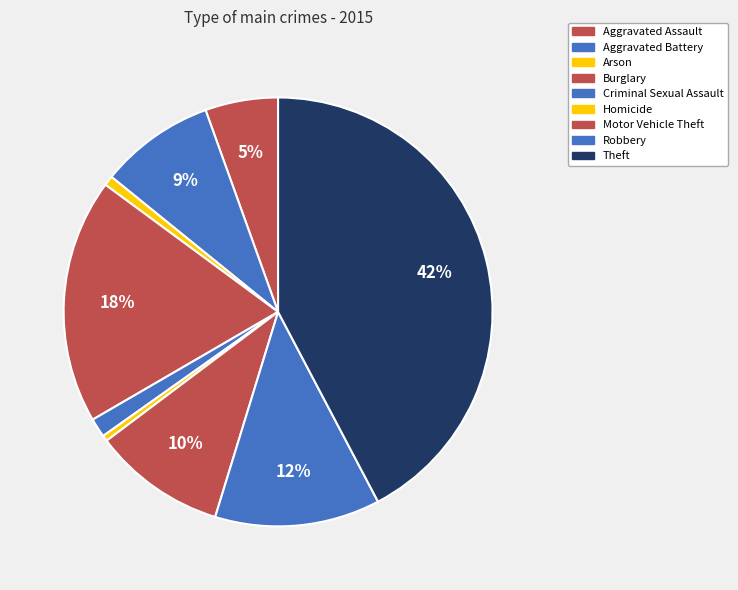

How many slices are in this pie chart?

9